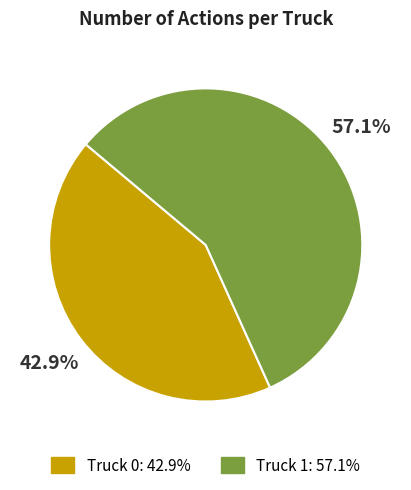

Approximately how many times larger is the value at Truck 1 compared to Truck 0?

1.3